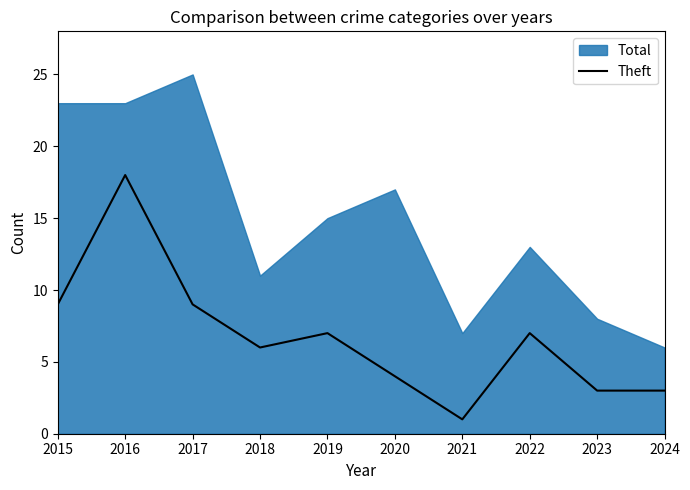

What value does the data have at 2019, to the nearest 10?

10